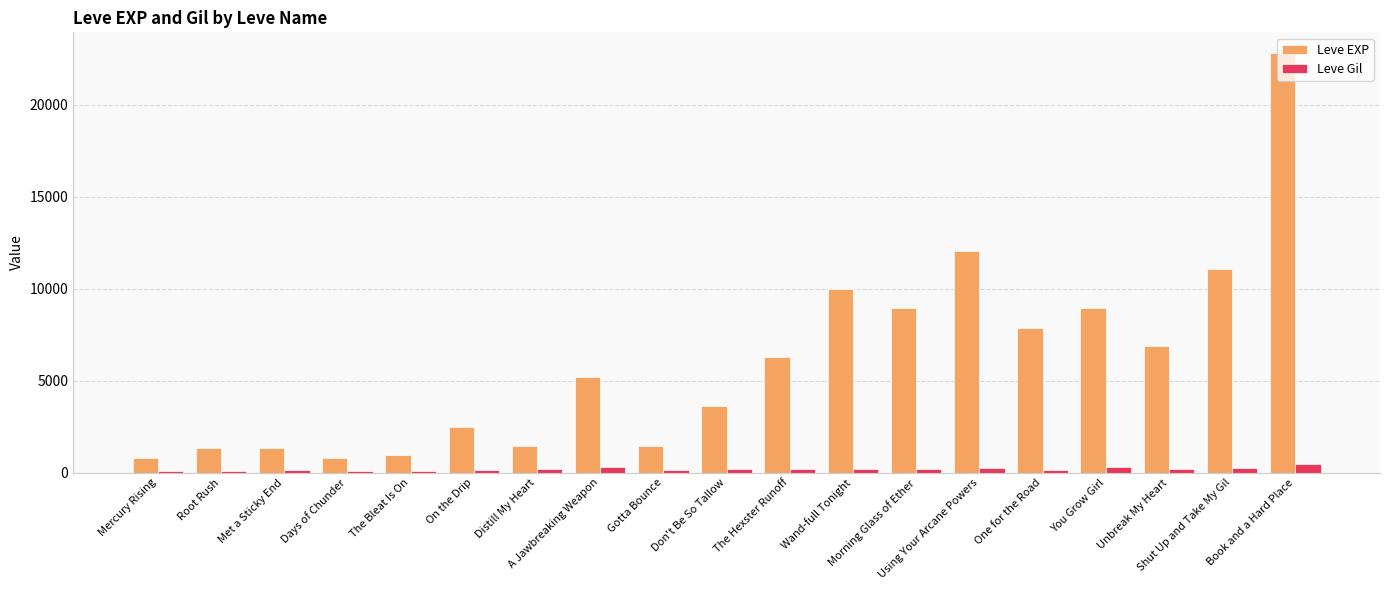

Rank the series by their average value, from highest to lowest.

Leve EXP, Leve Gil